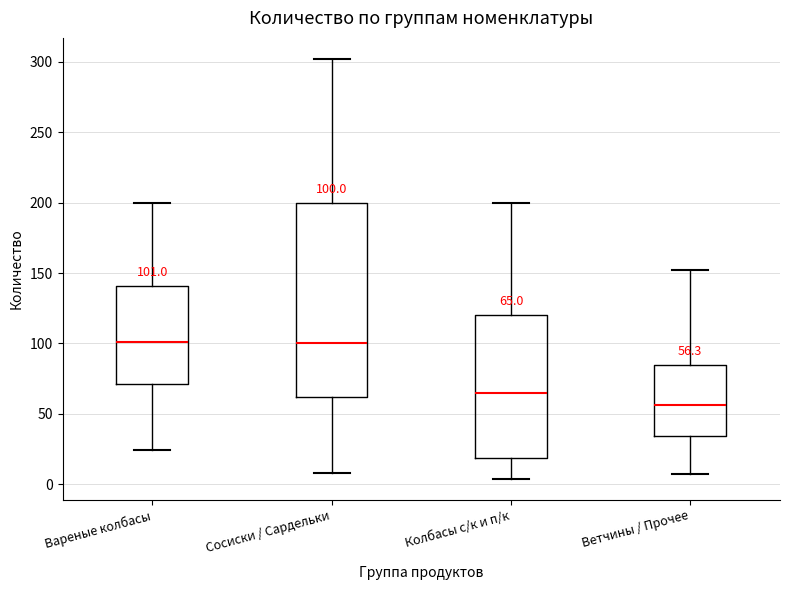

Comparing the boxes themselves (not the whiskers), which one is the tallest?

Сосиски / Сардельки